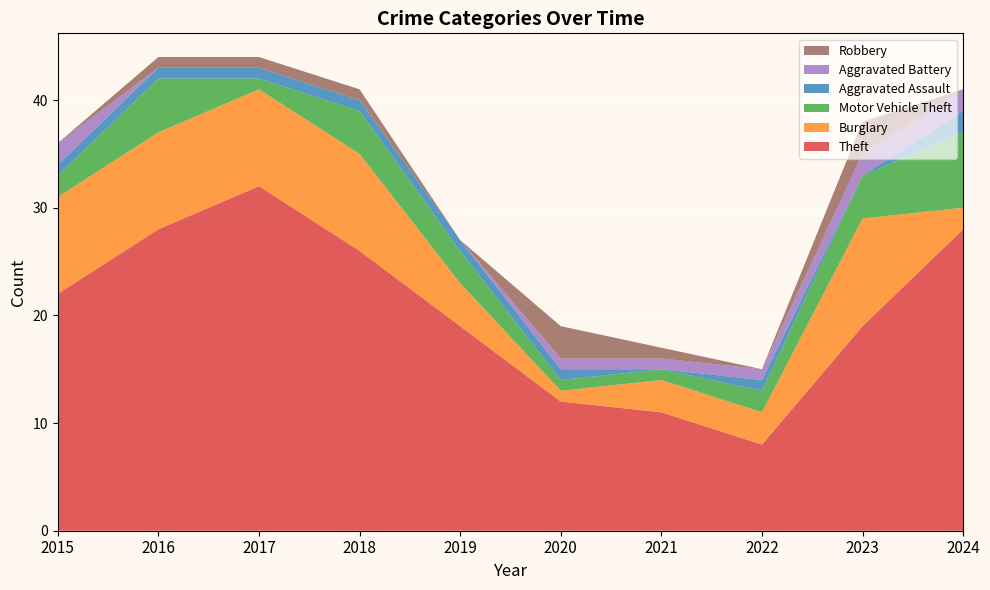

Reading left to right, list all the values displayed in this chart.

Theft: 2015=22	2016=28	2017=32	2018=26	2019=19	2020=12	2021=11	2022=8	2023=19	2024=28
Burglary: 2015=9	2016=9	2017=9	2018=9	2019=4	2020=1	2021=3	2022=3	2023=10	2024=2
Motor Vehicle Theft: 2015=2	2016=5	2017=1	2018=4	2019=3	2020=1	2021=1	2022=2	2023=4	2024=7
Aggravated Assault: 2015=1	2016=1	2017=1	2018=1	2019=1	2020=1	2021=0	2022=1	2023=0	2024=2
Aggravated Battery: 2015=2	2016=0	2017=0	2018=0	2019=0	2020=1	2021=1	2022=1	2023=2	2024=2
Robbery: 2015=0	2016=1	2017=1	2018=1	2019=0	2020=3	2021=1	2022=0	2023=3	2024=0